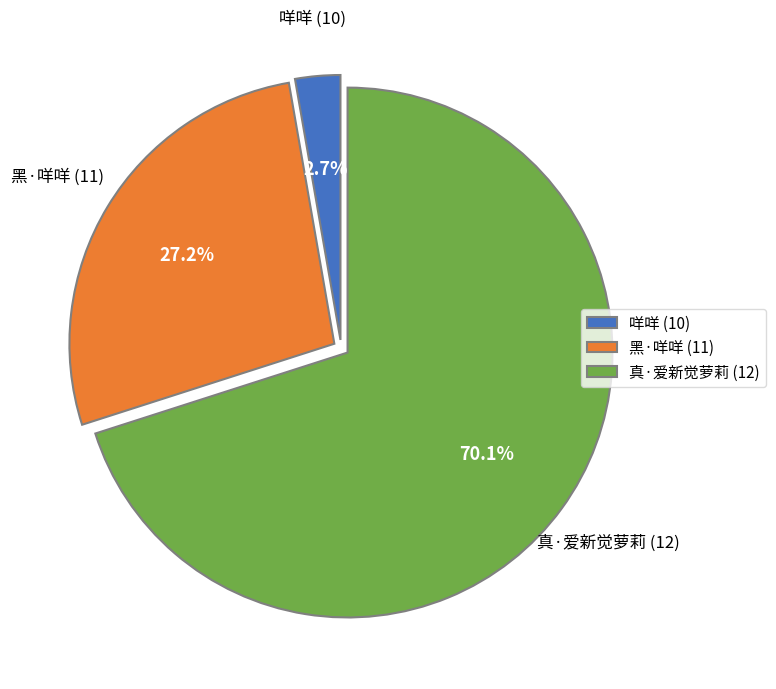

What is the largest slice in the pie chart?

真·爱新觉萝莉 (12)